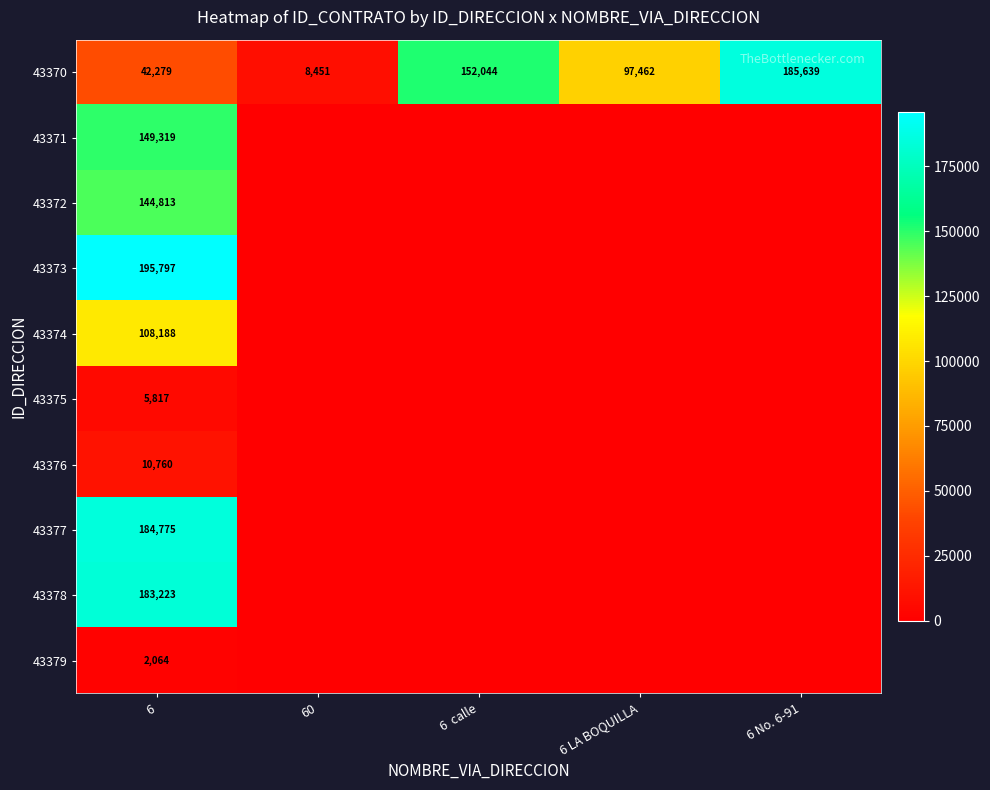

Between 6 LA BOQUILLA and 6 No. 6-91, which series saw the biggest shift?

43370